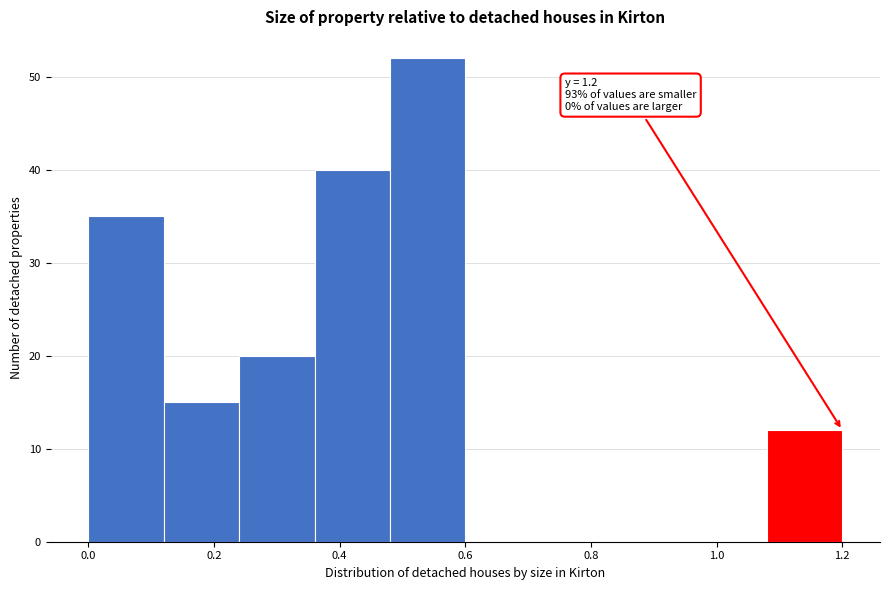

Over which range of the x-axis is the bar tallest?

0.48 to 0.60